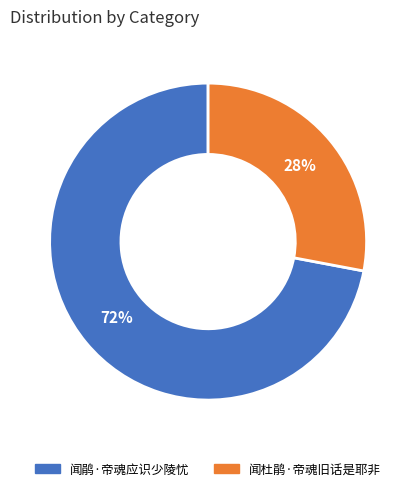

Which has a higher value, 闻杜鹃·帝魂旧话是耶非 or 闻鹃·帝魂应识少陵忧?

闻鹃·帝魂应识少陵忧